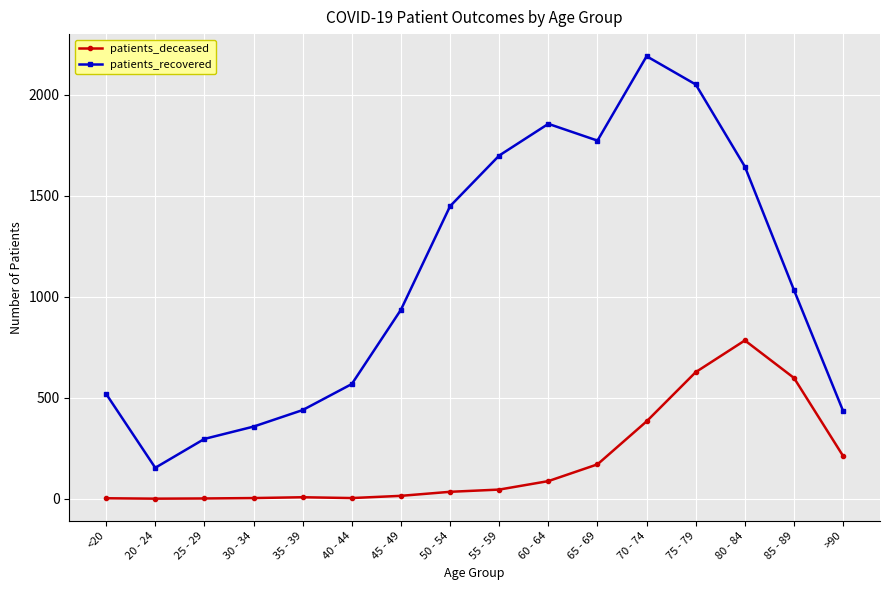

What is the total value across all series at 45 - 49?

950